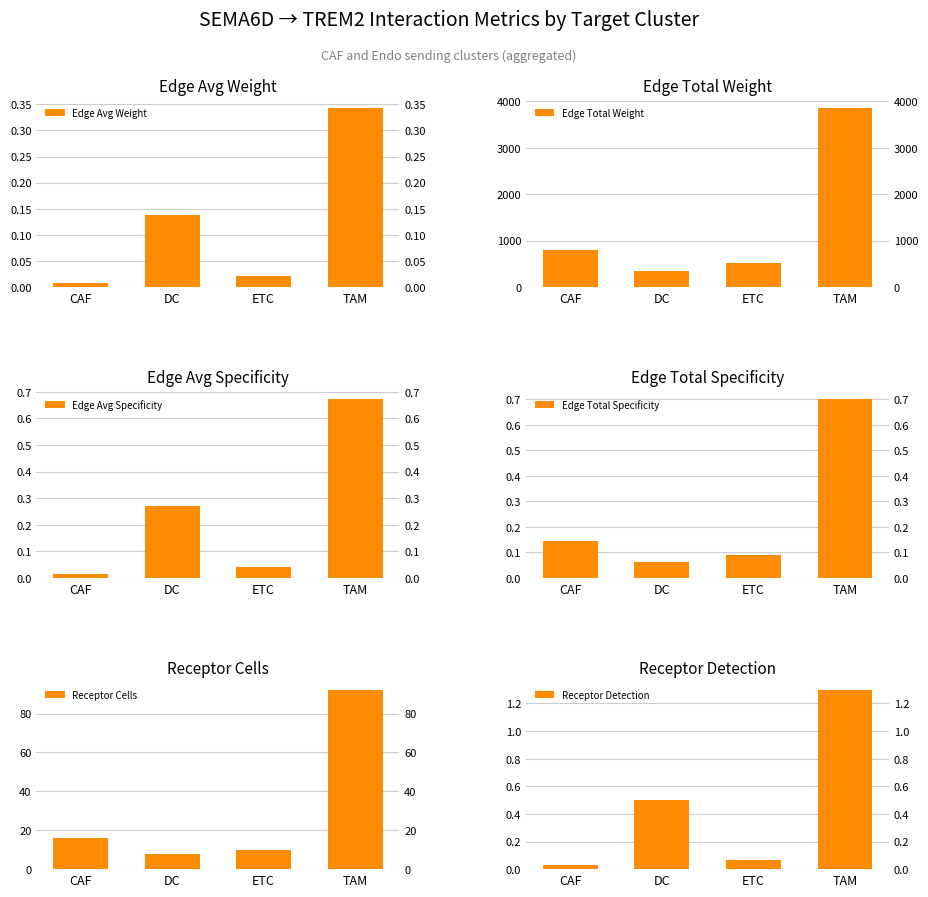

What is the total value across all series at DC?

359.7